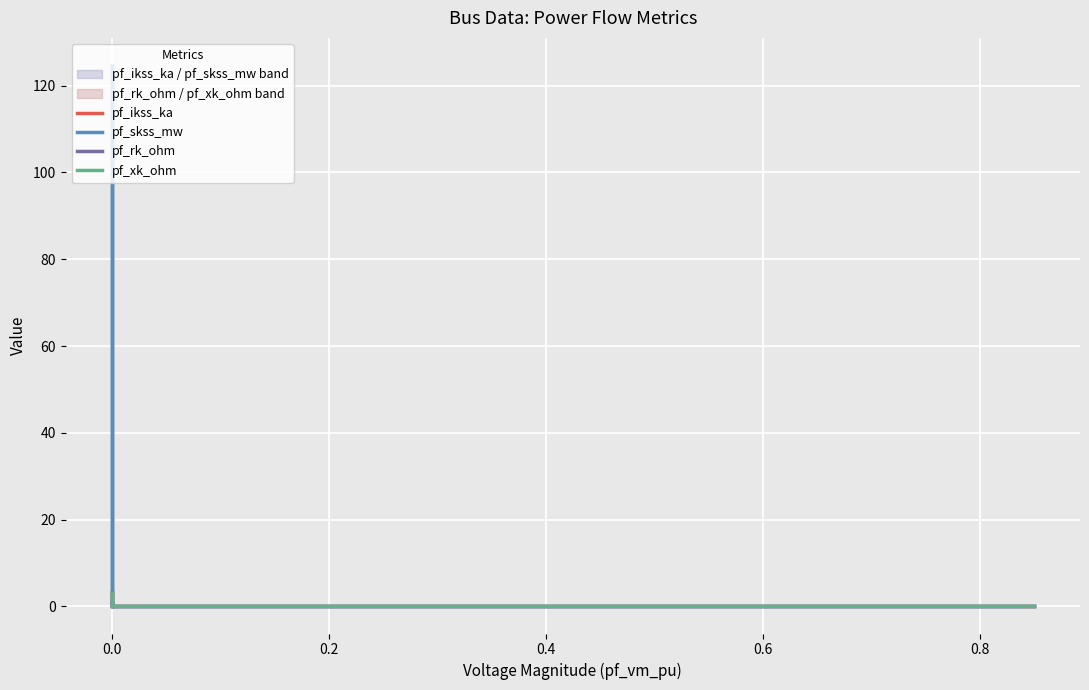

Is the value of pf_ikss_ka at −0.2 greater than the value of pf_rk_ohm at 0.6?

No